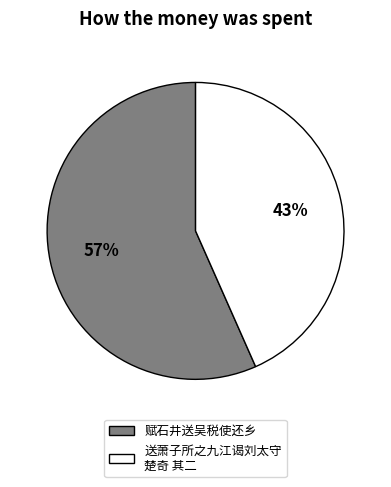

Is there a majority slice in this chart?

Yes